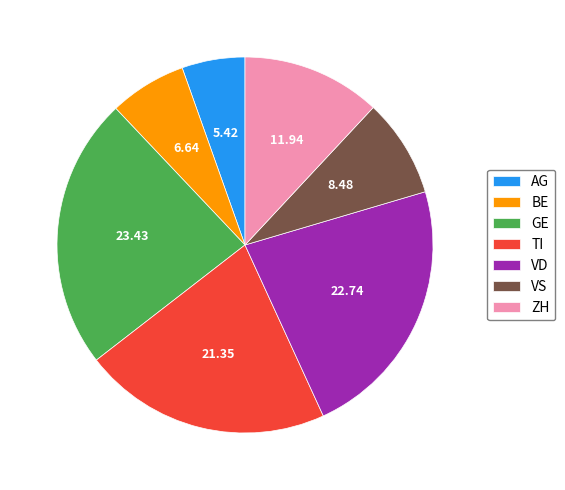

Rank the categories by value from highest to lowest.

GE, VD, TI, ZH, VS, BE, AG